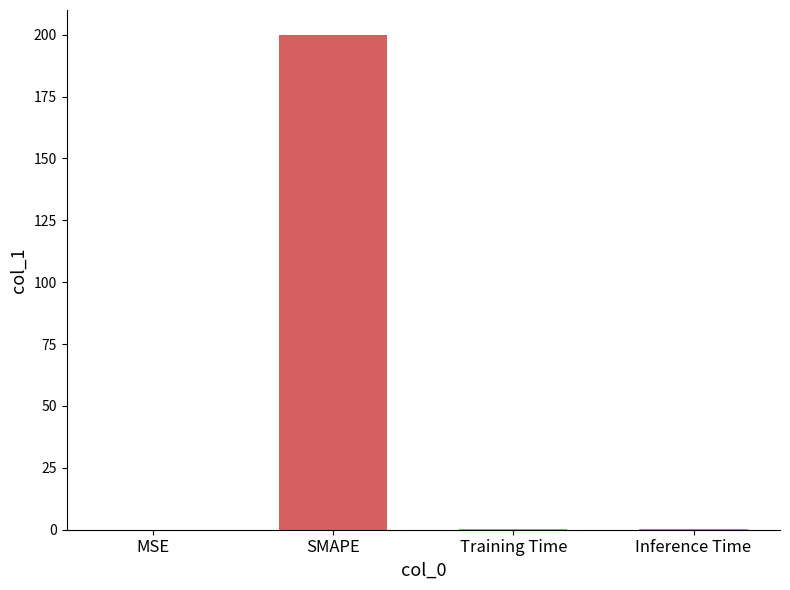

The value at SMAPE is 79.0. True or false?

False